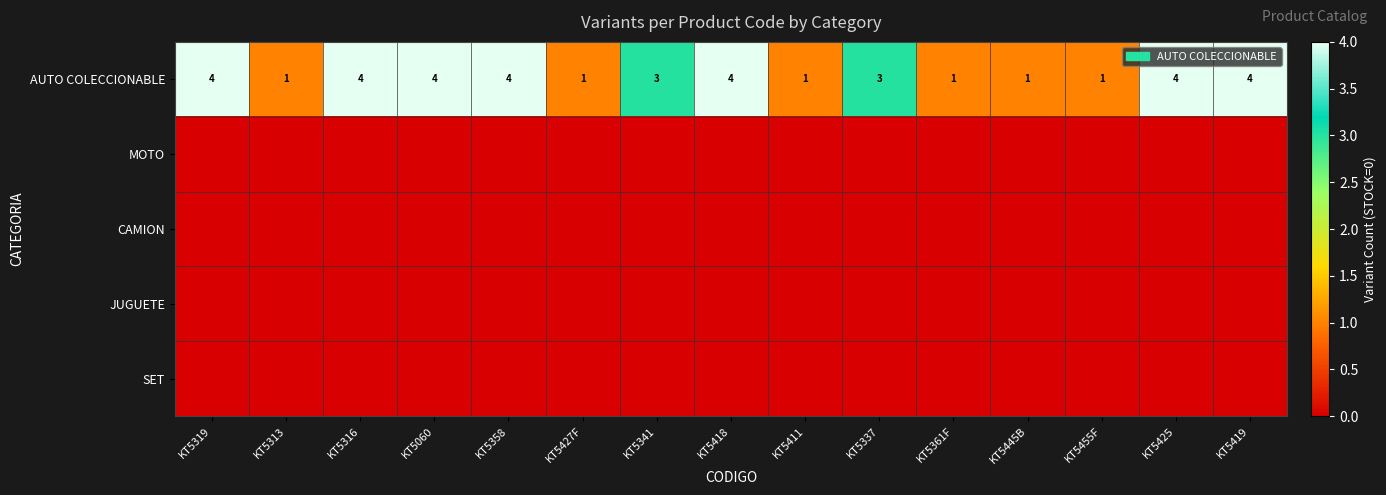

What is the difference between the second highest and second lowest values in the AUTO COLECCIONABLE series?

3